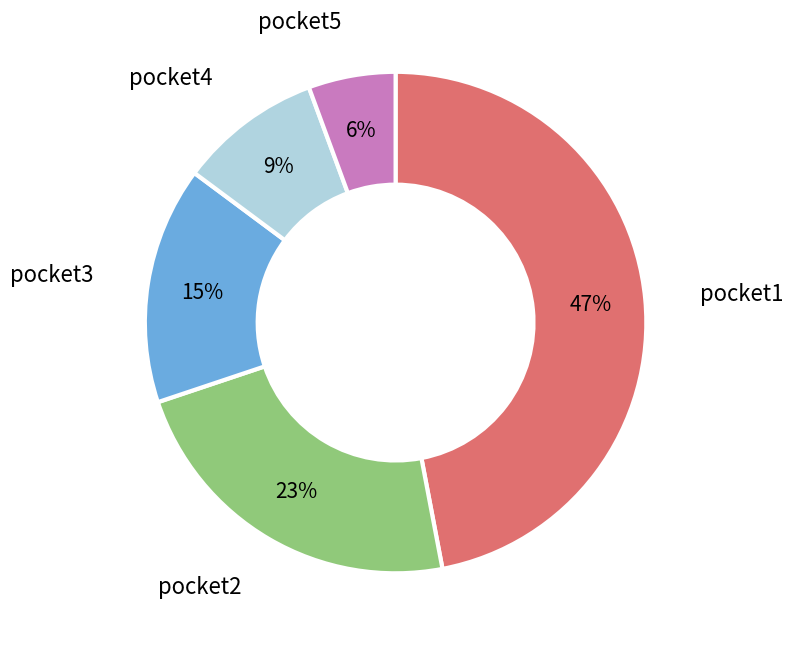

Is there a majority slice in this chart?

No